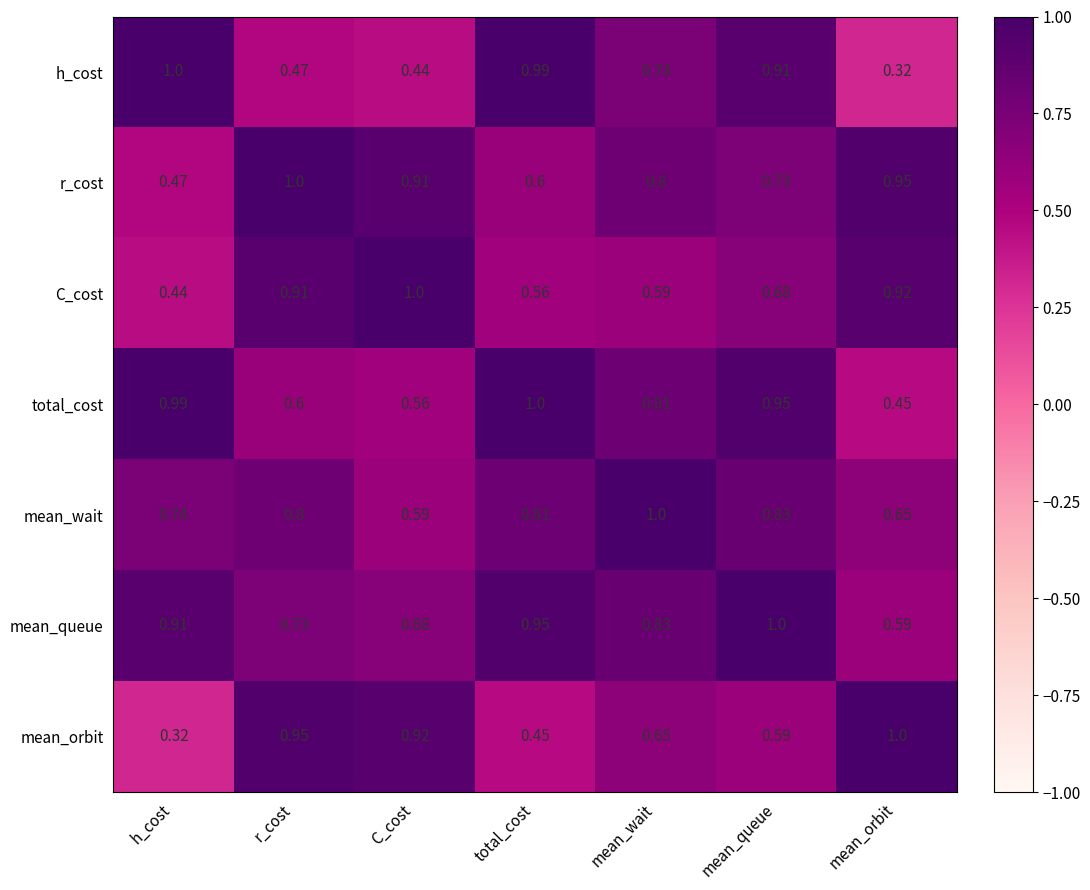

What is the total value across all series at mean_orbit?

4.9